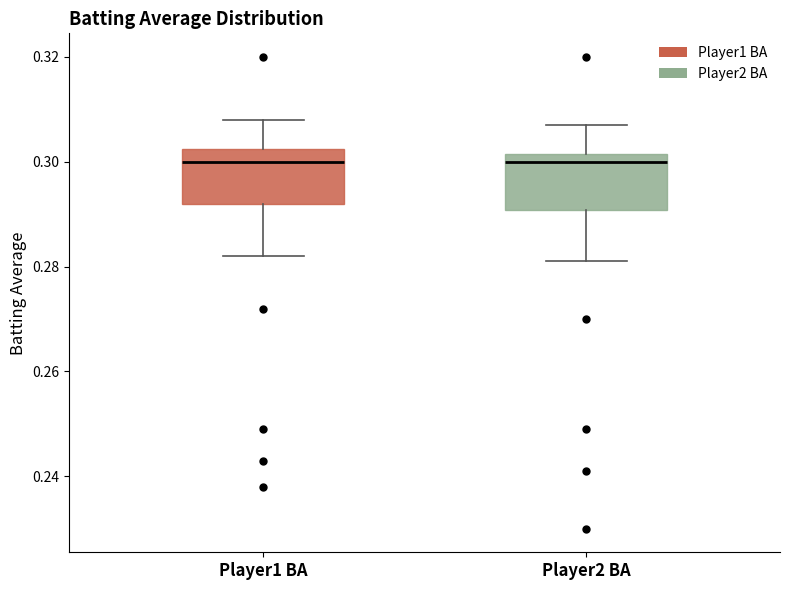

Reading left to right, read every box against the y-axis: the position of its median line, the range the box covers, and the ends of its whiskers. The values are not printed on the chart, so give them approximately, as read against the axis.

Player1 BA: median 0.300, box 0.292 to 0.302, whiskers 0.282 to 0.308
Player2 BA: median 0.300, box 0.290 to 0.302, whiskers 0.282 to 0.308